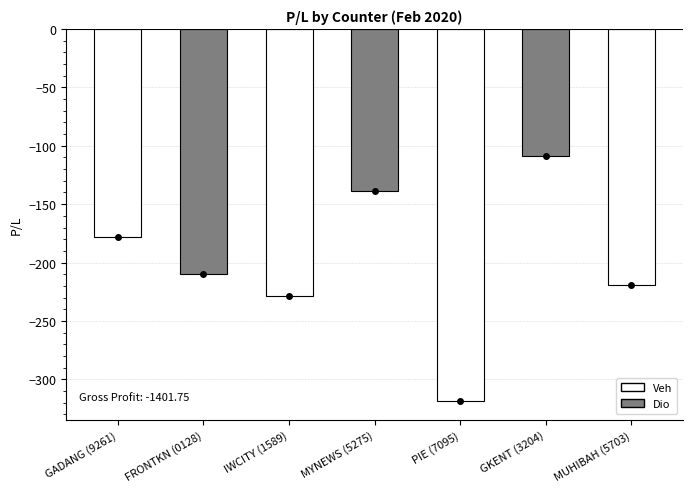

What is the label of the 6th bar from the right?

FRONTKN (0128)